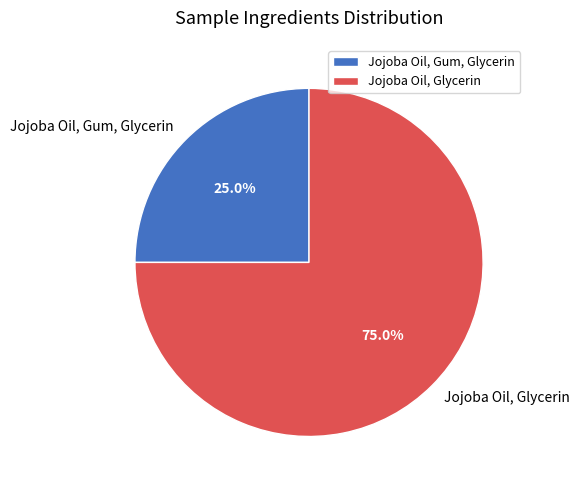

What is the largest slice in the pie chart?

Jojoba Oil, Glycerin